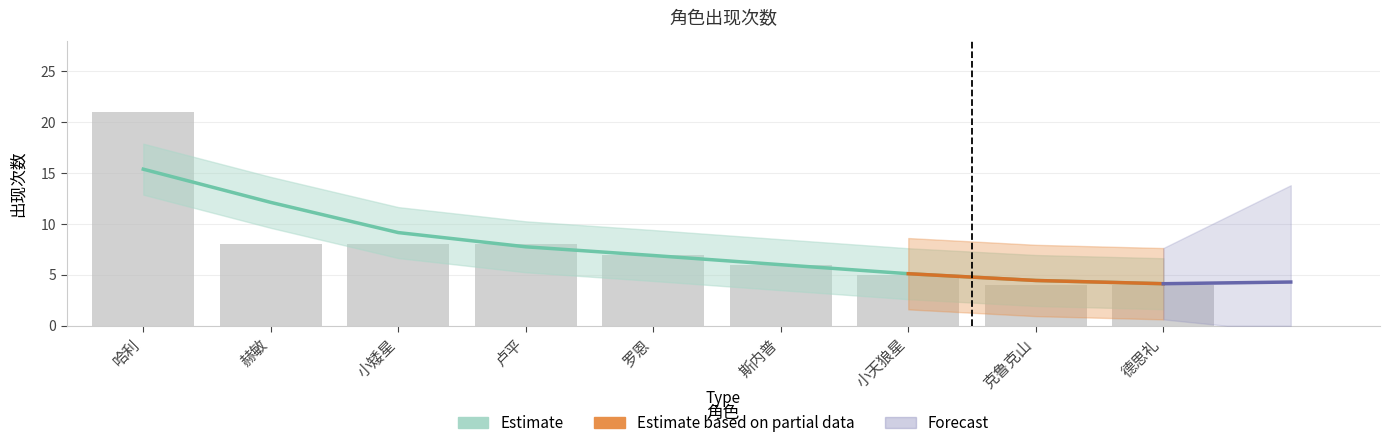

Is it true that the value at 德思礼 is 4.1?

True